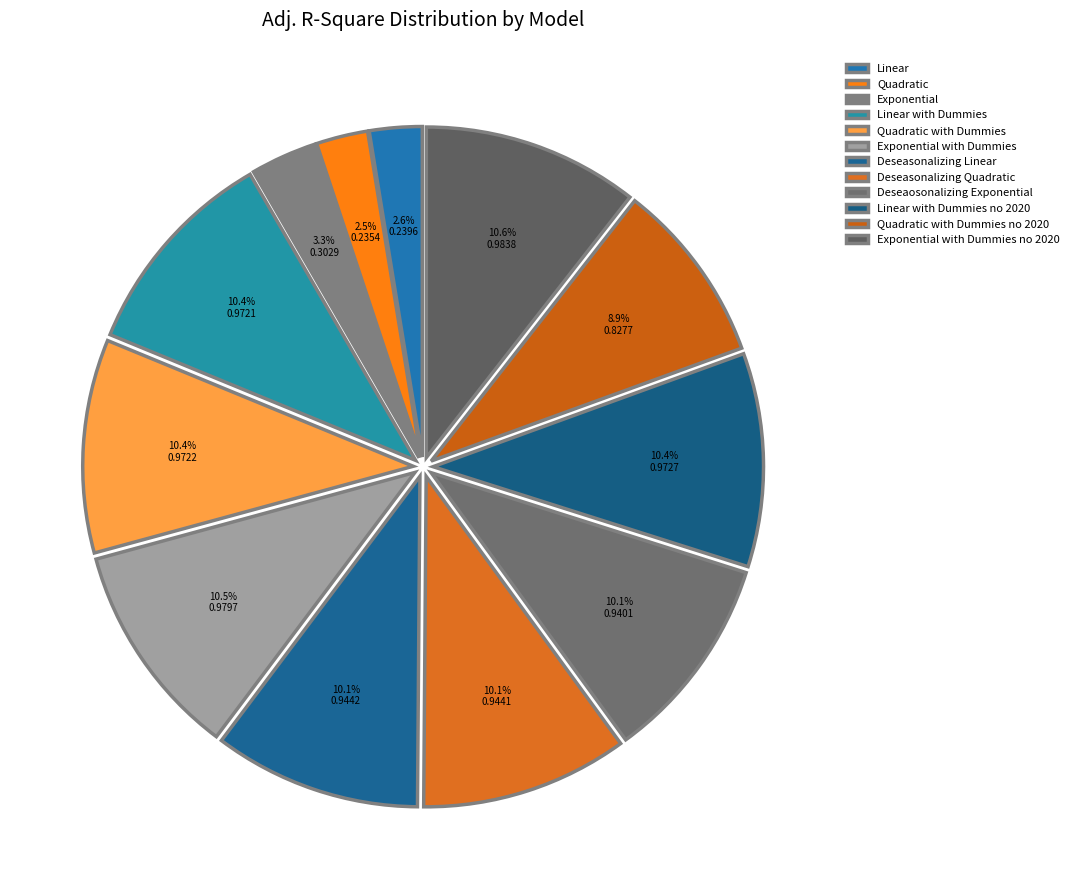

What is the total percentage of Deseasonalizing Quadratic and Deseaosonalizing Exponential?

20.2%